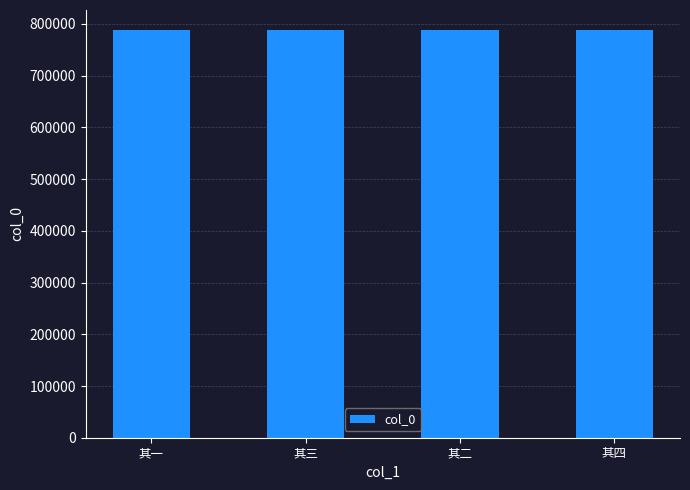

Is it true that the value at 其三 is 335106?

False